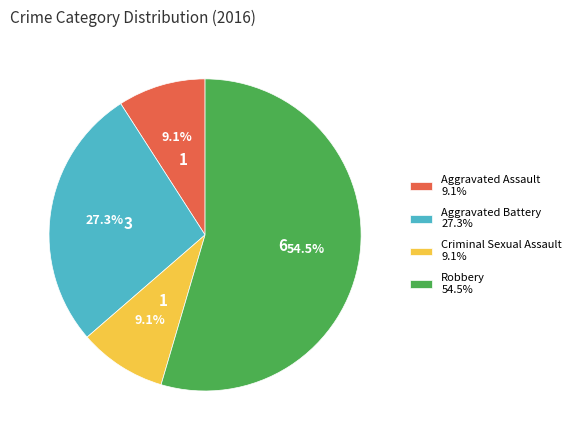

What is the largest slice in the pie chart?

Robbery